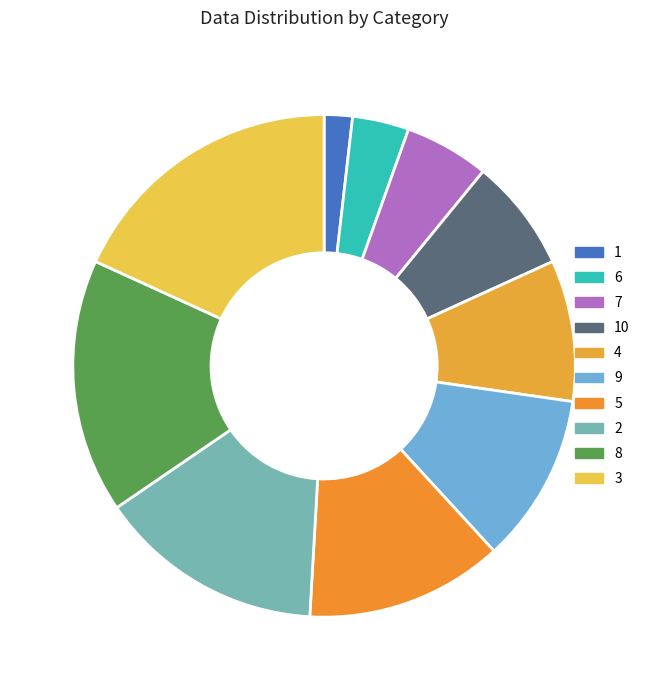

To the nearest percent, what is the difference between the largest and smallest slice percentages?

16%